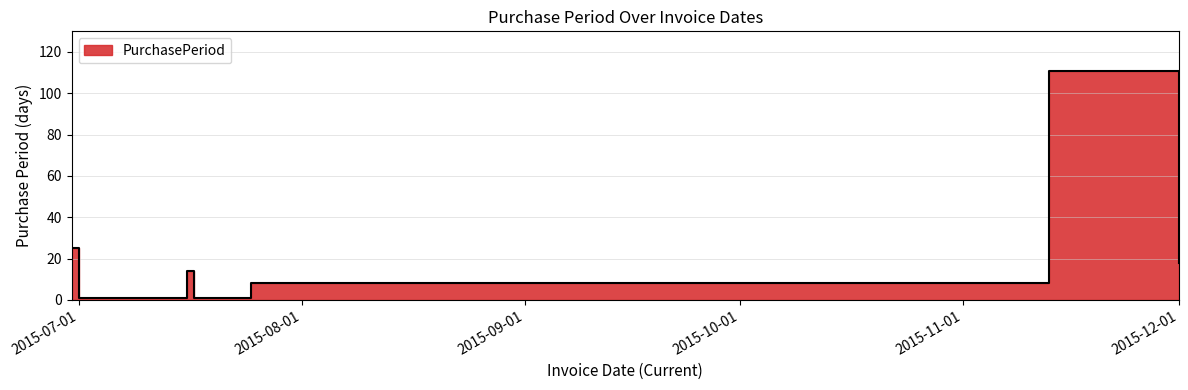

Rank the categories by value from lowest to highest.

2015-07-01, 2015-07-02, 2015-07-17, 2015-07-25, 2015-07-16, 2015-12-01, 2015-06-30, 2015-11-13